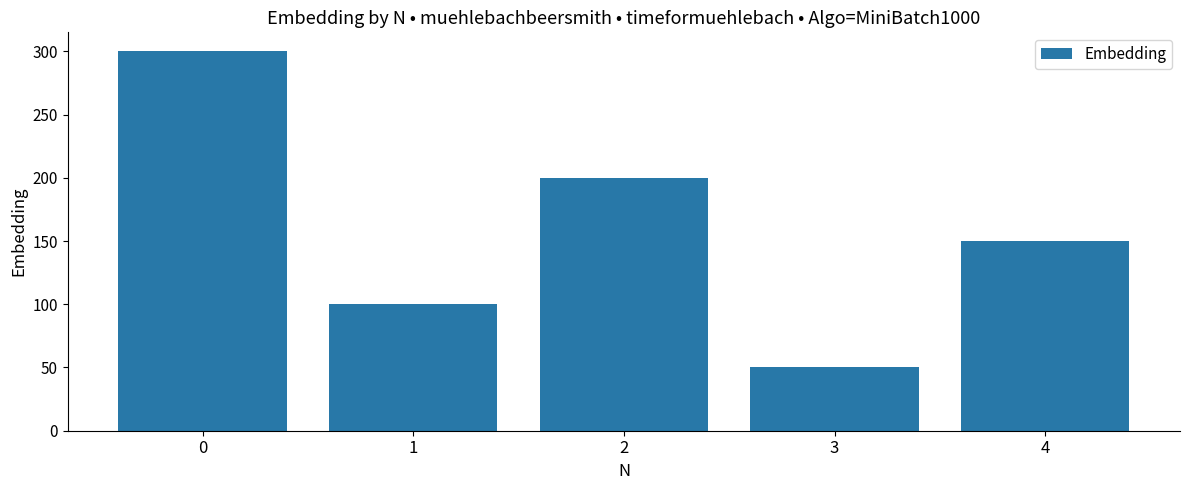

Reading right to left, transcribe all the data shown in this chart.

150	50	200	100	300